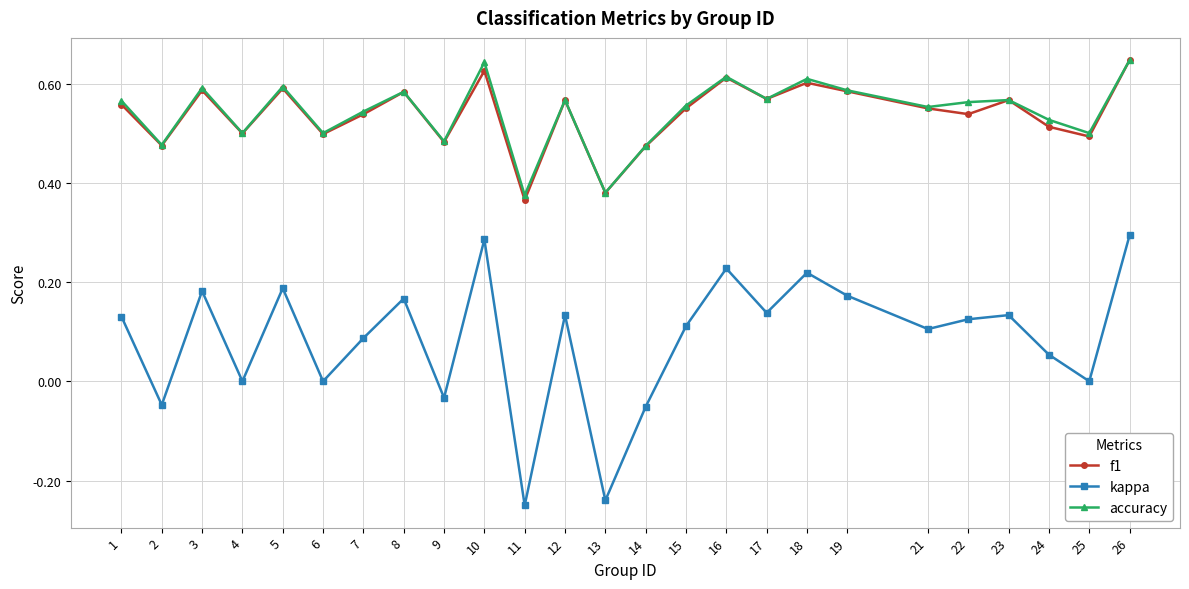

What is the sum of all accuracy values?

13.6